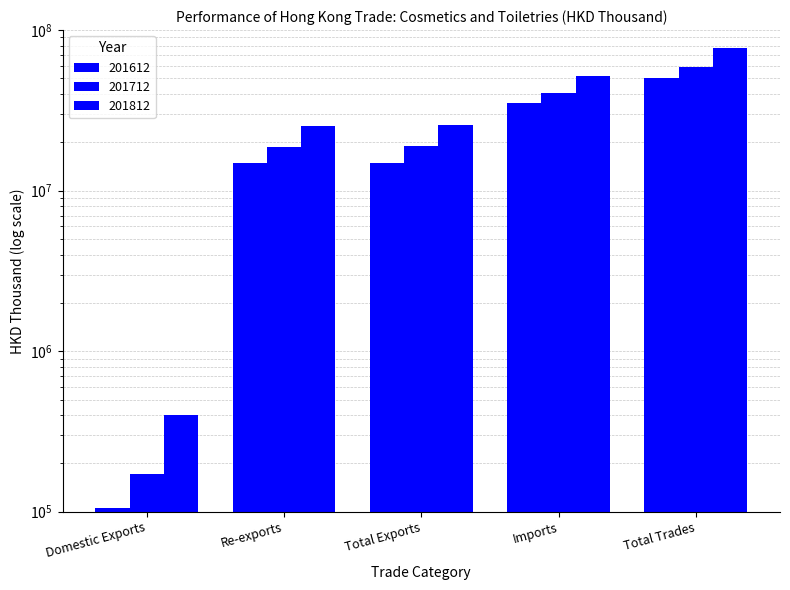

What is the lowest value of the 201712 series?

171849.4